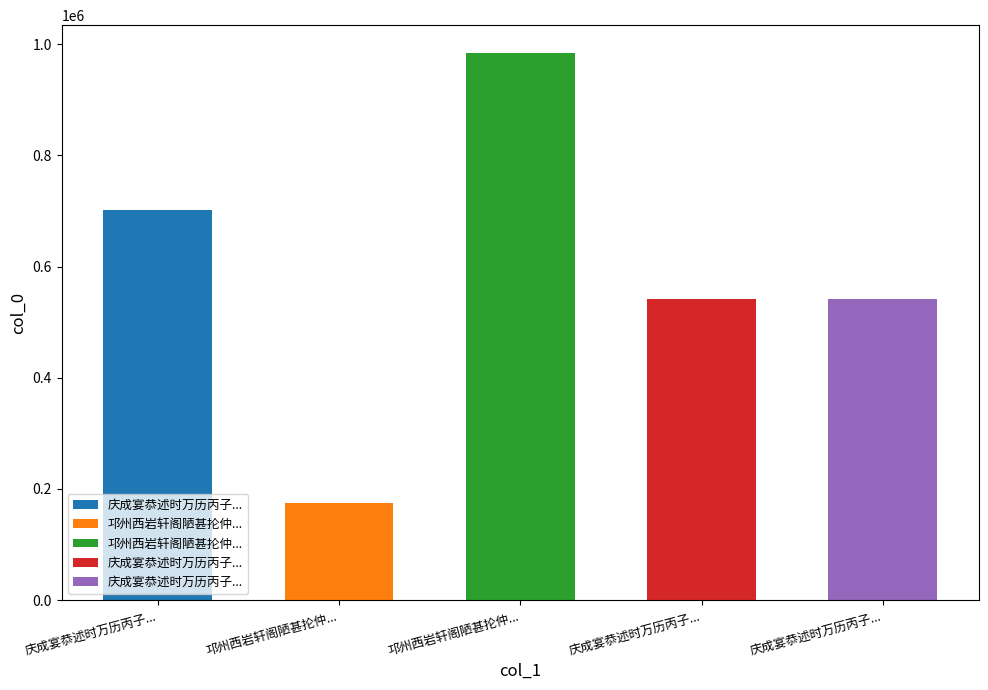

Reading right to left, extract all data points from this chart.

庆成宴恭述时万历丙子纯以太仆少卿侍殿中 其一=541588	庆成宴恭述时万历丙子纯以太仆少卿侍殿中 其二=541589	邛州西岩轩阁陋甚抡仲知府舍人侍殿撰公来游惜其颓敝乃更新之既成以书招印同游因成一章=984765	邛州西岩轩阁陋甚抡仲知府舍人侍殿撰公来游=173960	庆成宴恭述时万历丙子纯以太仆少卿侍殿中=702070